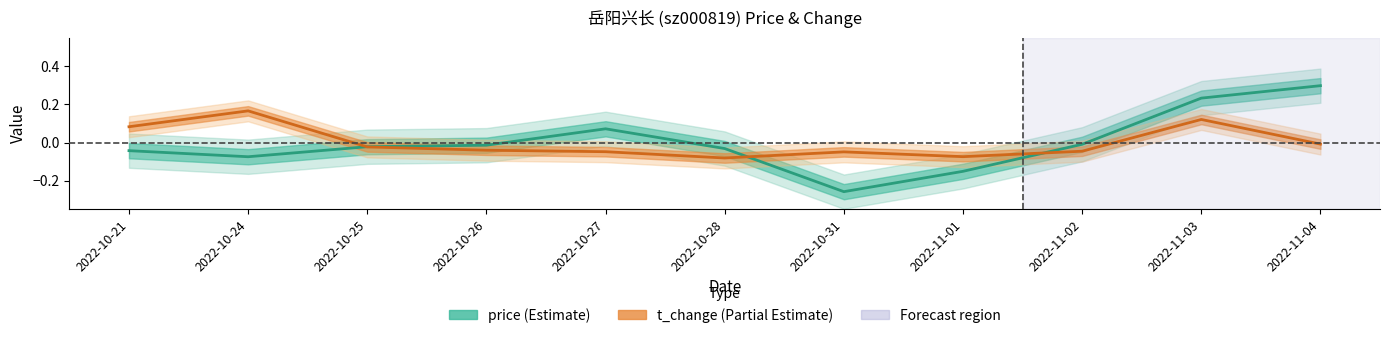

The value of price at 2022-10-27 is 0.1. True or false?

True